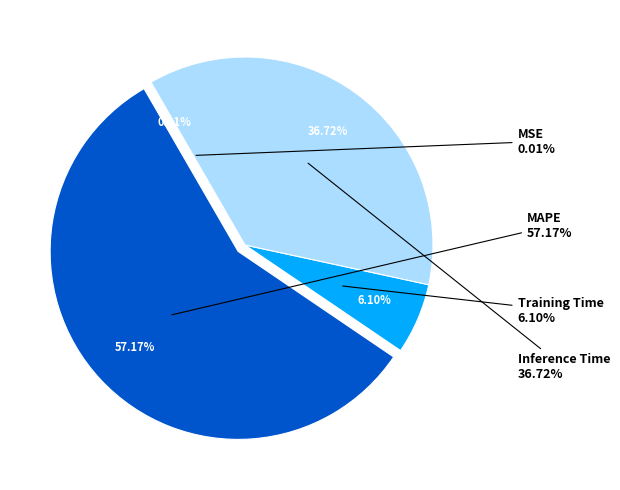

Which slice is the largest?

MAPE